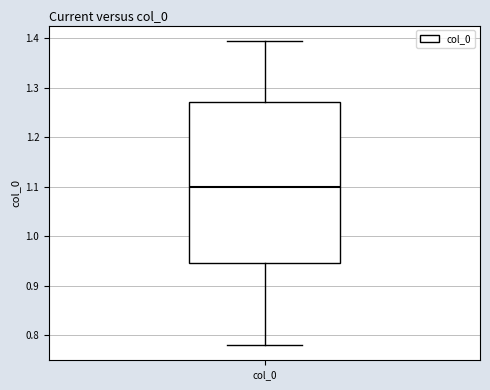

Read this box plot against the y-axis: the position of the median line, the range covered by the box, and the ends of both whiskers. The values are not printed on the chart, so give them approximately, as read against the axis.

median 1.10, box 0.95 to 1.27, whiskers 0.78 to 1.40